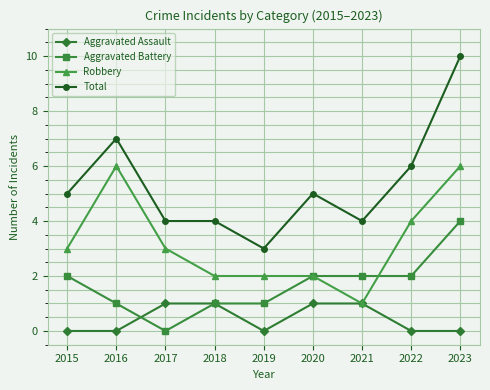

At which label does Total reach its minimum?

2019